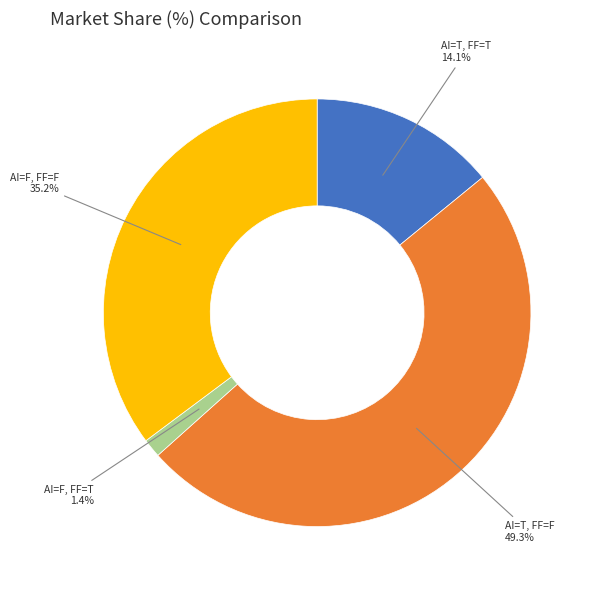

Does any single category account for the majority?

No